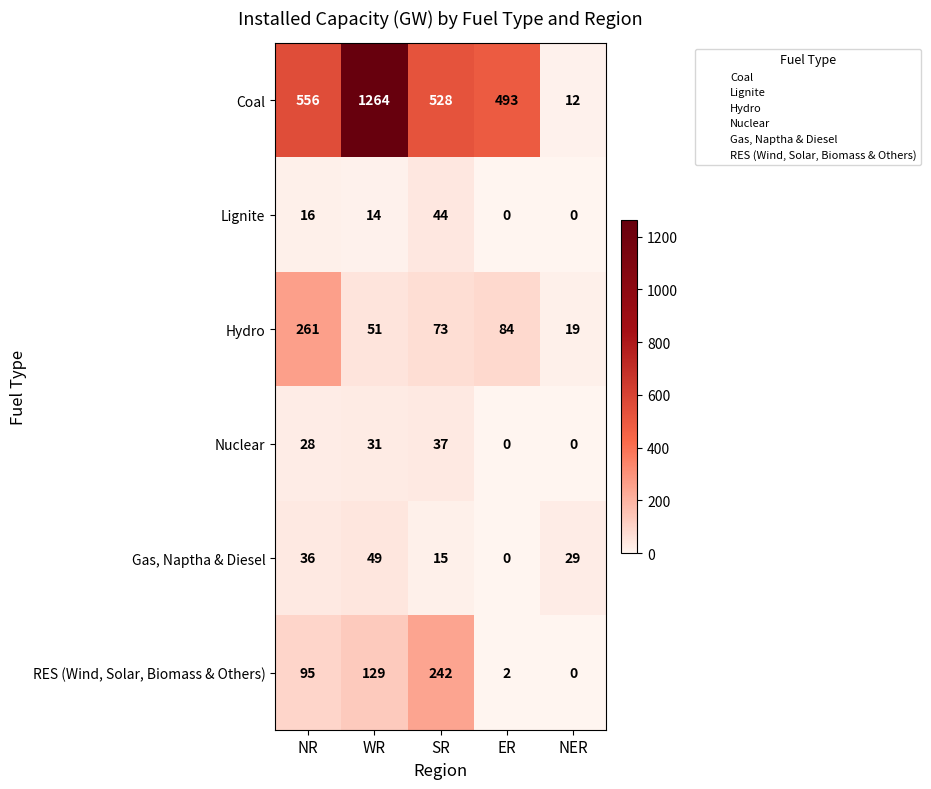

What is the sum of all Hydro values?

488